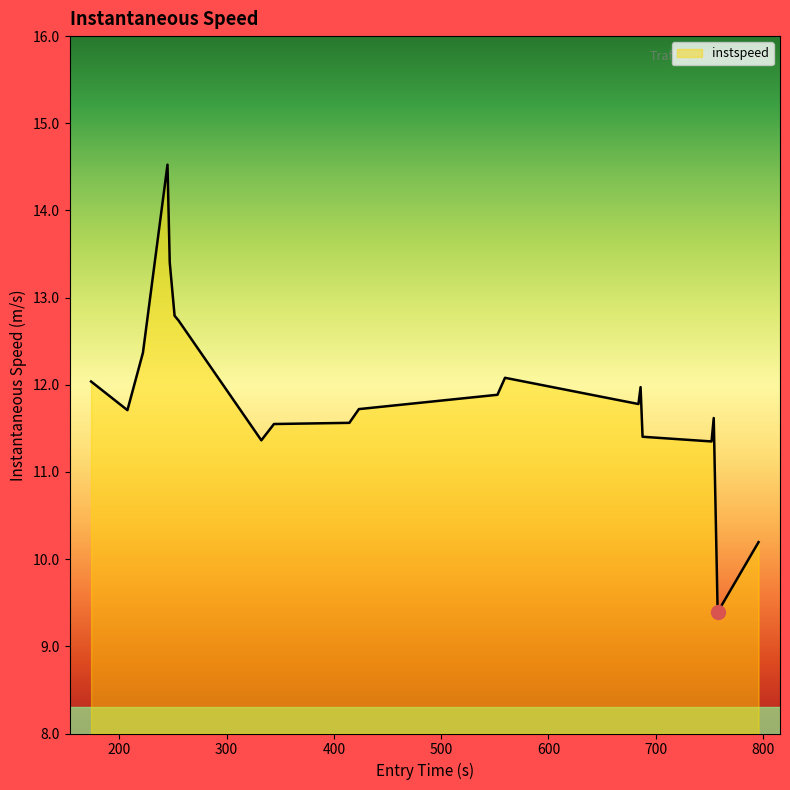

Does the chart display data point markers on the line(s)?

No